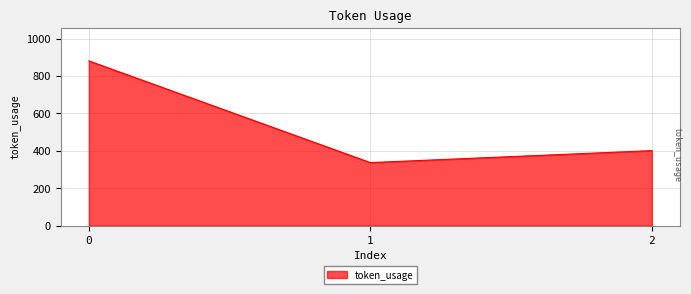

Rank the categories by value from highest to lowest.

0, 2, 1